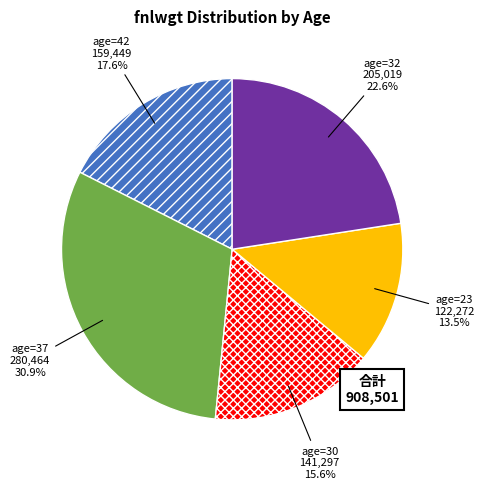

Is there a majority slice in this chart?

No